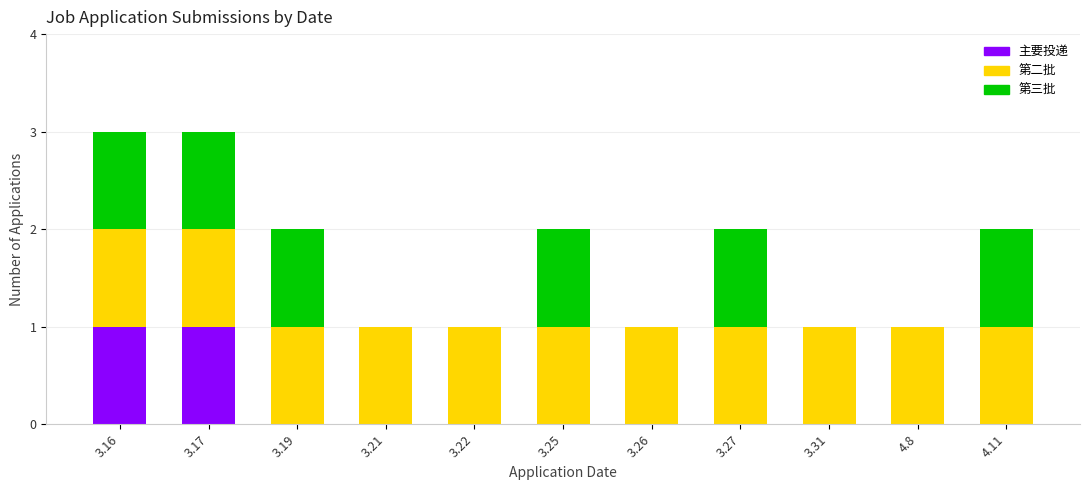

What is the total value across all series at 3.16?

3